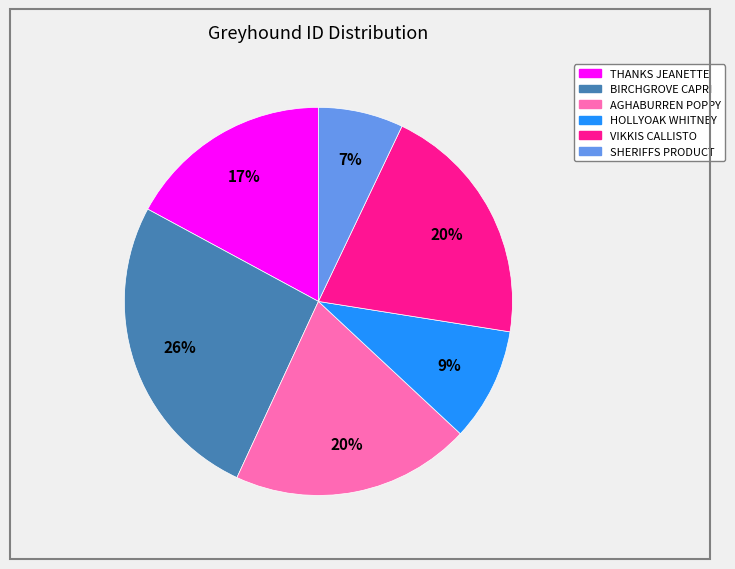

What is the largest slice in the pie chart?

BIRCHGROVE CAPRI